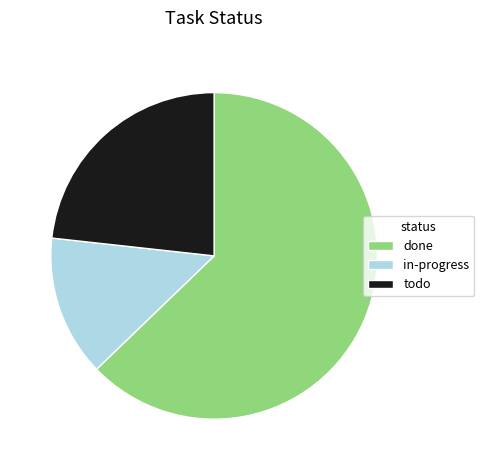

Is it true that todo is 23% of the pie?

True